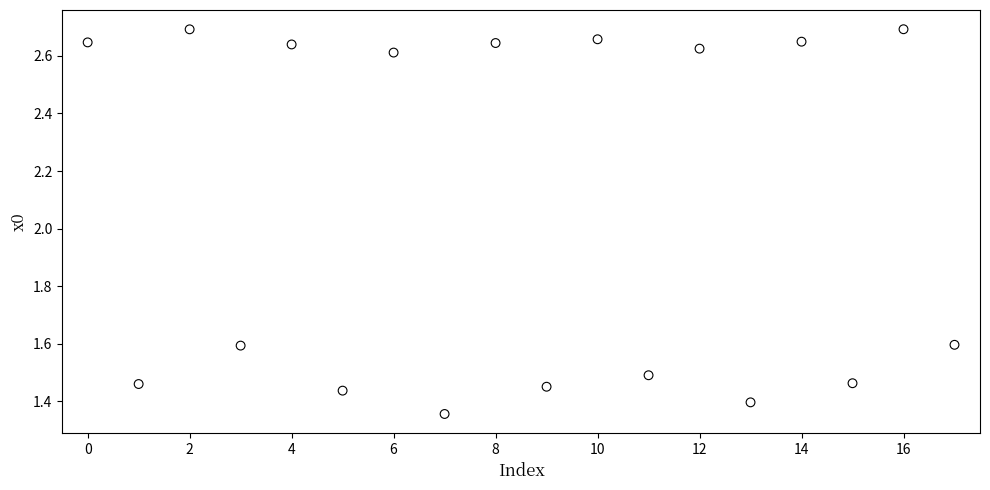

What is the range of Y values (max minus min)?

1.3